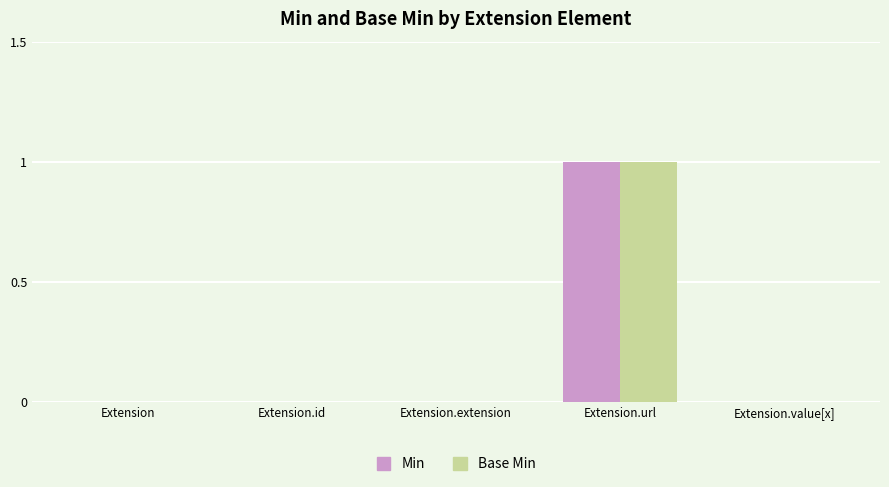

The value of Min at Extension.value[x] is 0. True or false?

True